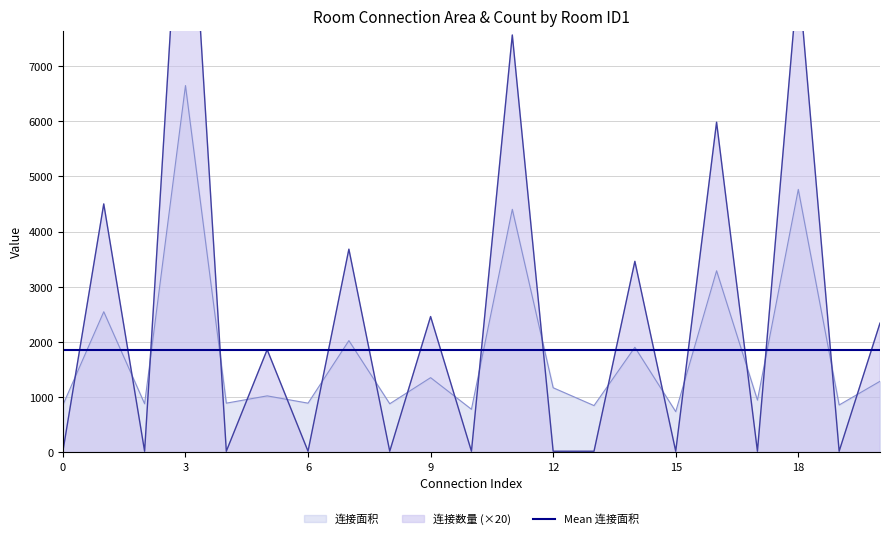

What is the highest value of the 连接面积 series?

6644.0